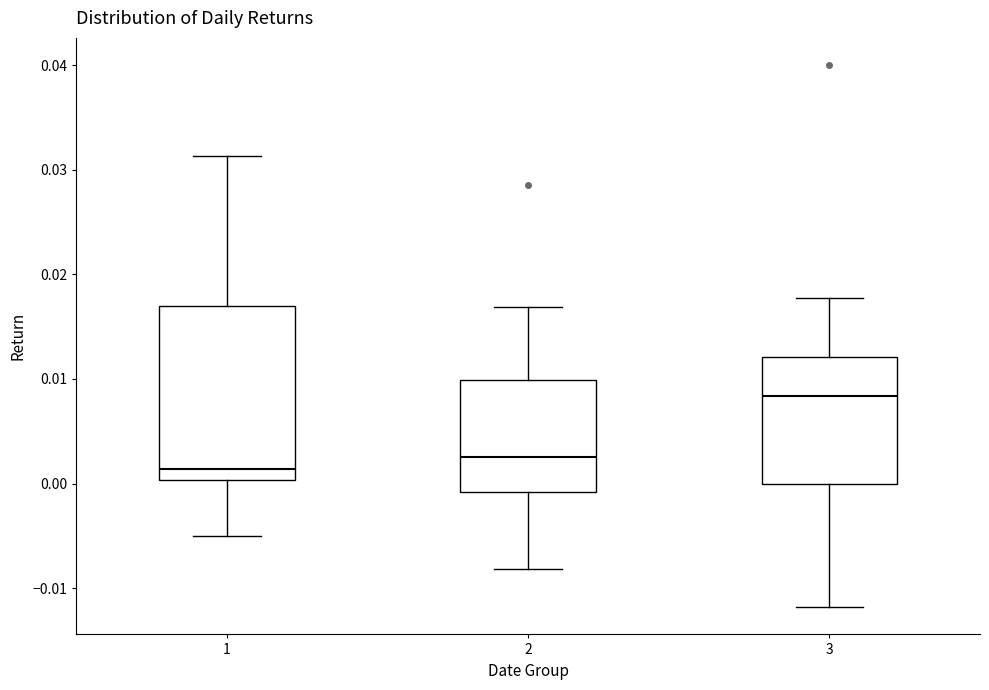

Reading left to right, transcribe this box plot: for each box, give where its median line is, the range the box spans, and where its two whiskers end, as read against the y-axis. The values are not printed on the chart, so give them approximately, as read against the axis.

1: median 0.001, box 0.000 to 0.017, whiskers -0.005 to 0.031
2: median 0.003, box -0.001 to 0.010, whiskers -0.008 to 0.017
3: median 0.008, box 0.000 to 0.012, whiskers -0.012 to 0.018